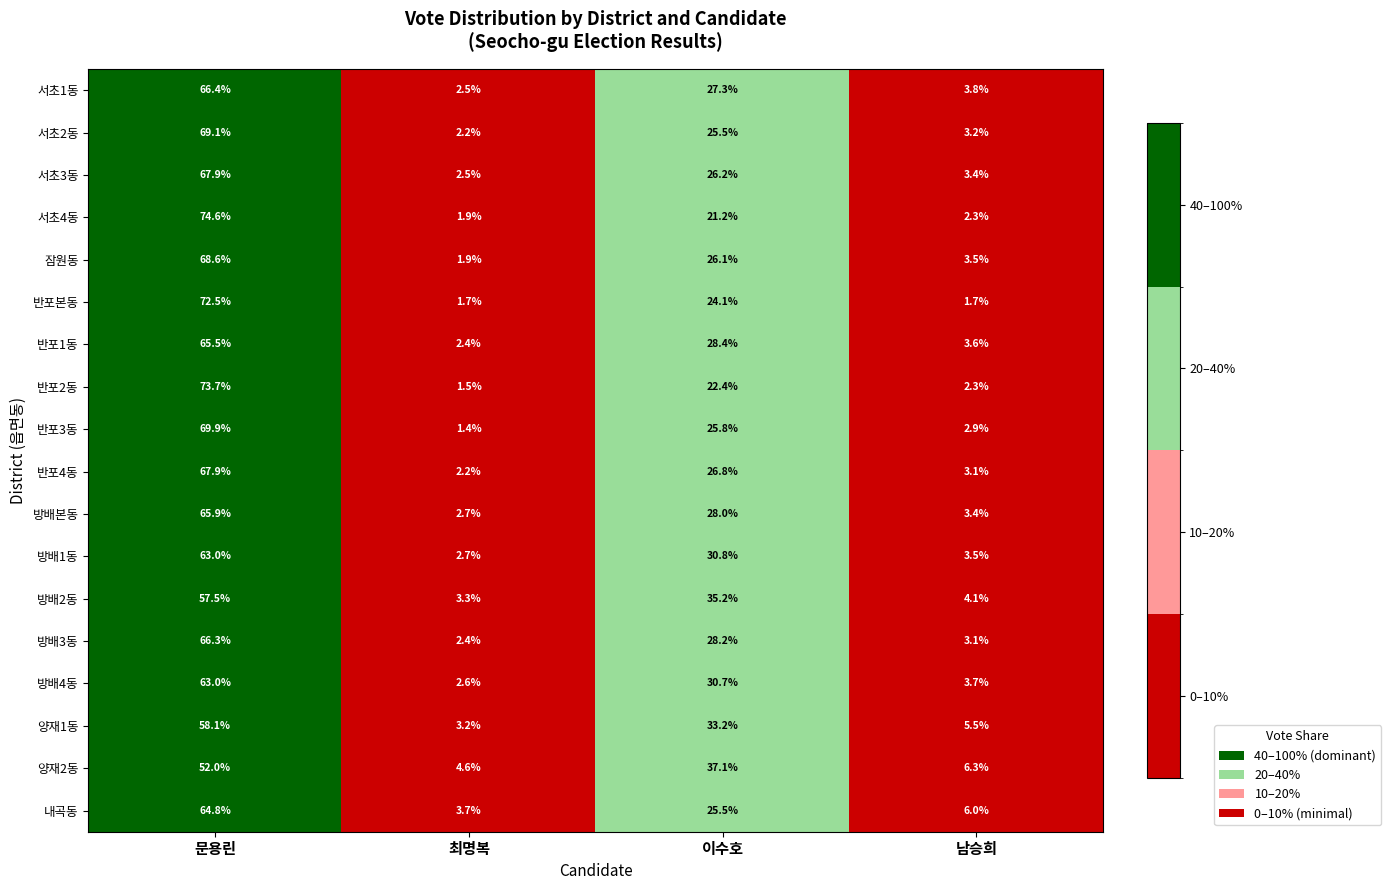

Rank the categories by 반포4동 value from lowest to highest.

최명복, 남승희, 이수호, 문용린